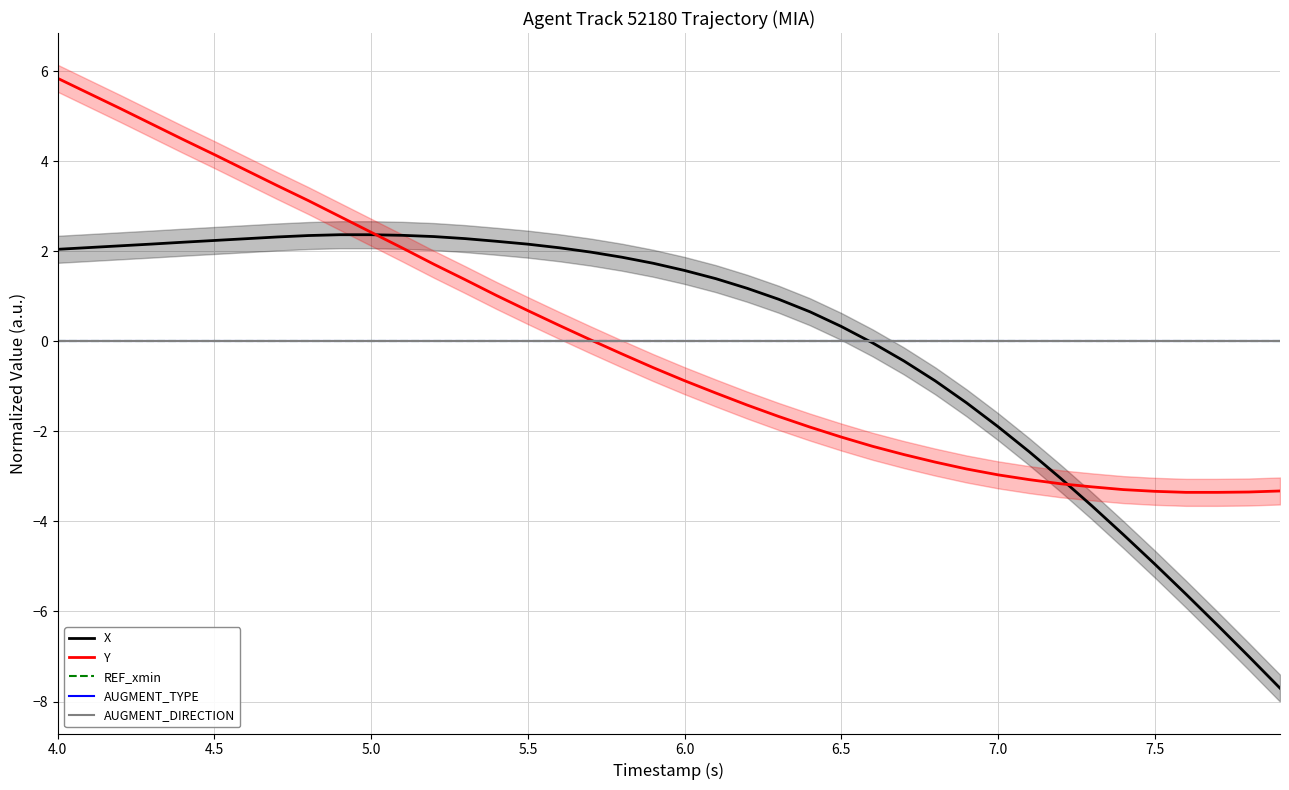

True or false: AUGMENT_TYPE has more than 2 points higher than both neighbors.

False